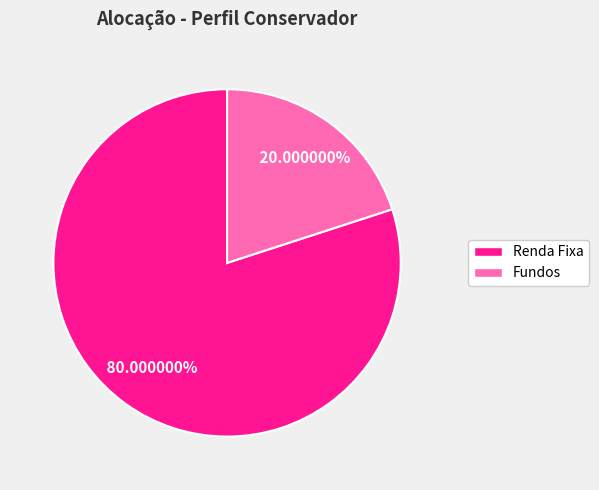

How many segments does this pie chart have?

2